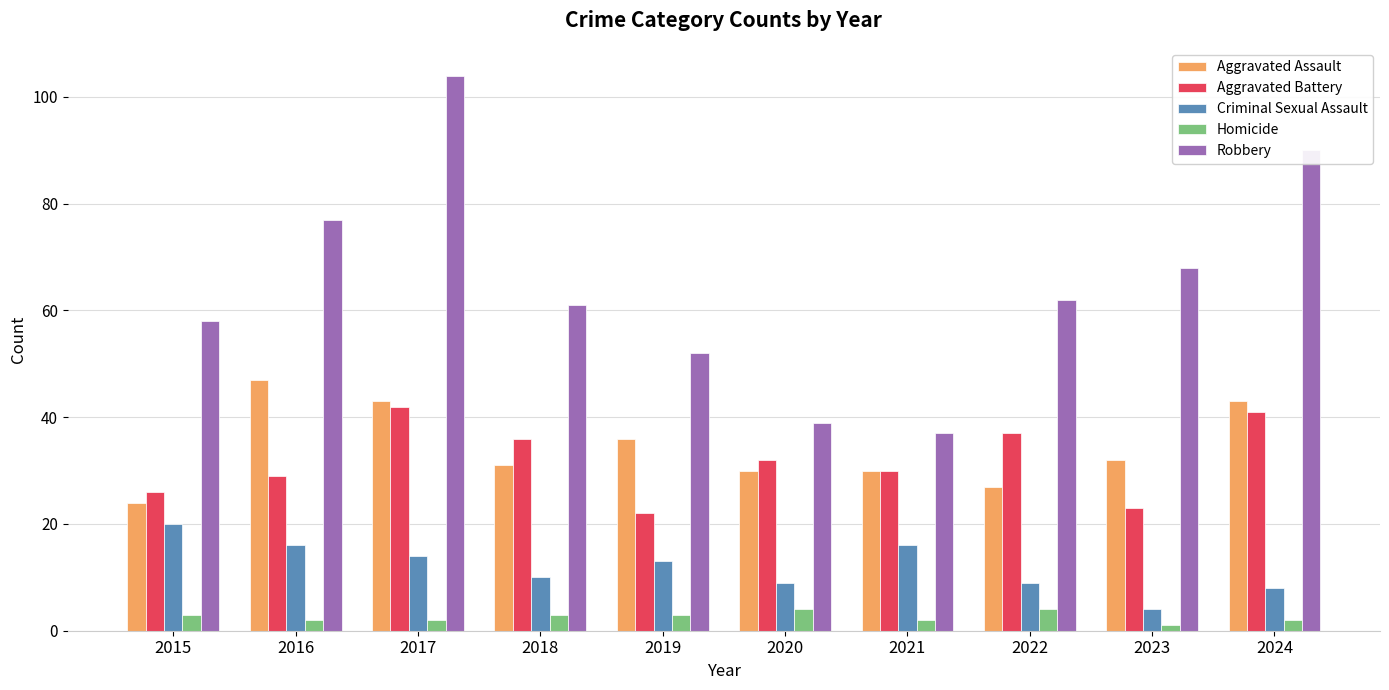

What is the value of the Aggravated Battery bar at the 6th from the left?

32